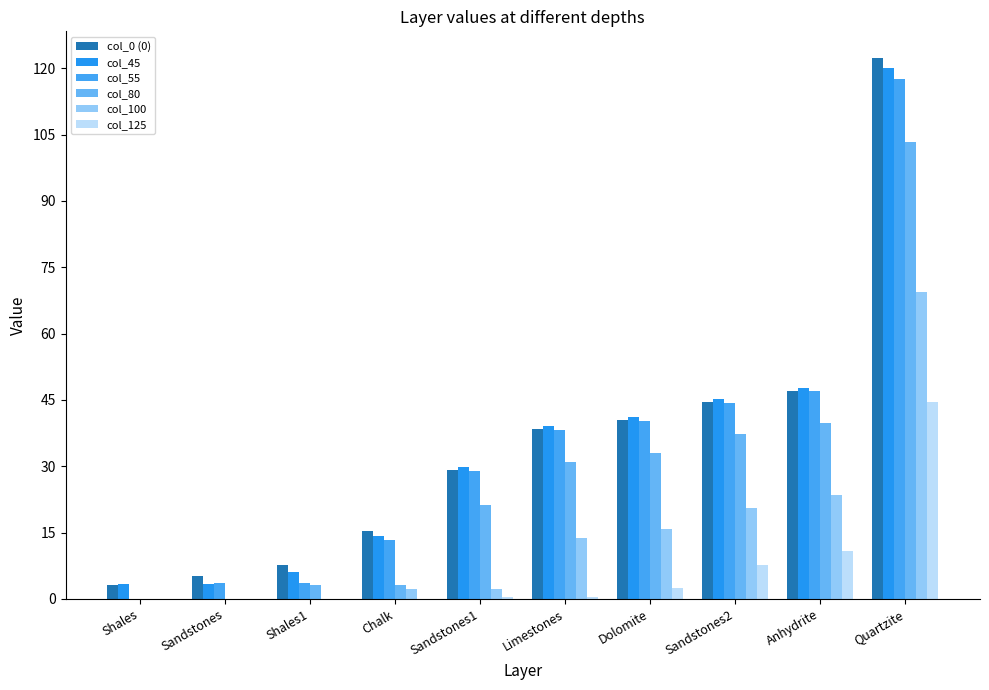

What is the difference between the maximum and minimum values in the col_0 (0) series?

119.1